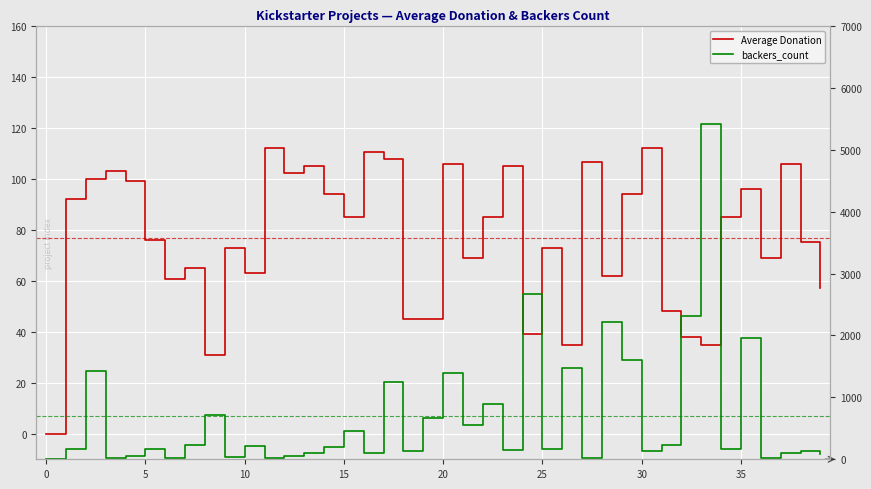

At how many categories does at least one series exceed 2969?

1